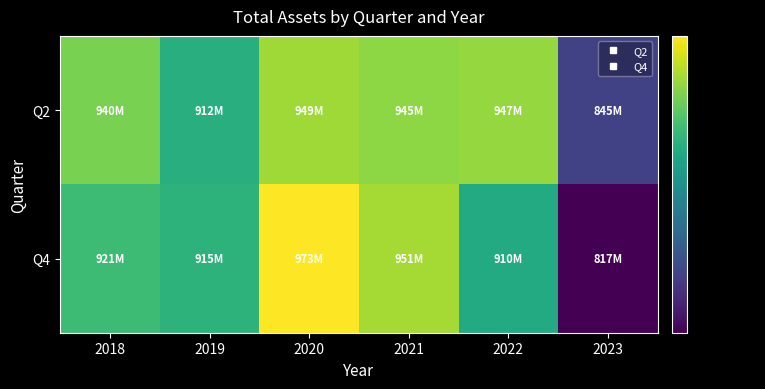

Which series has the largest total across all categories?

Q2